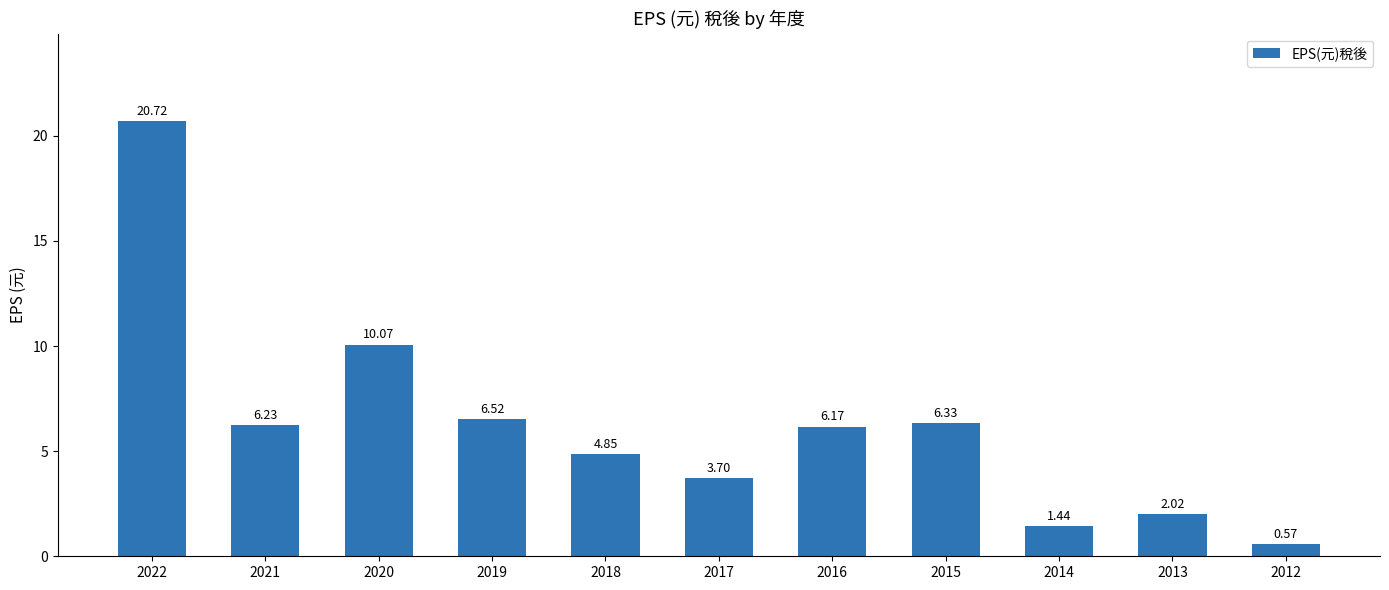

Rank the categories by value from lowest to highest.

2012, 2014, 2013, 2017, 2018, 2016, 2021, 2015, 2019, 2020, 2022